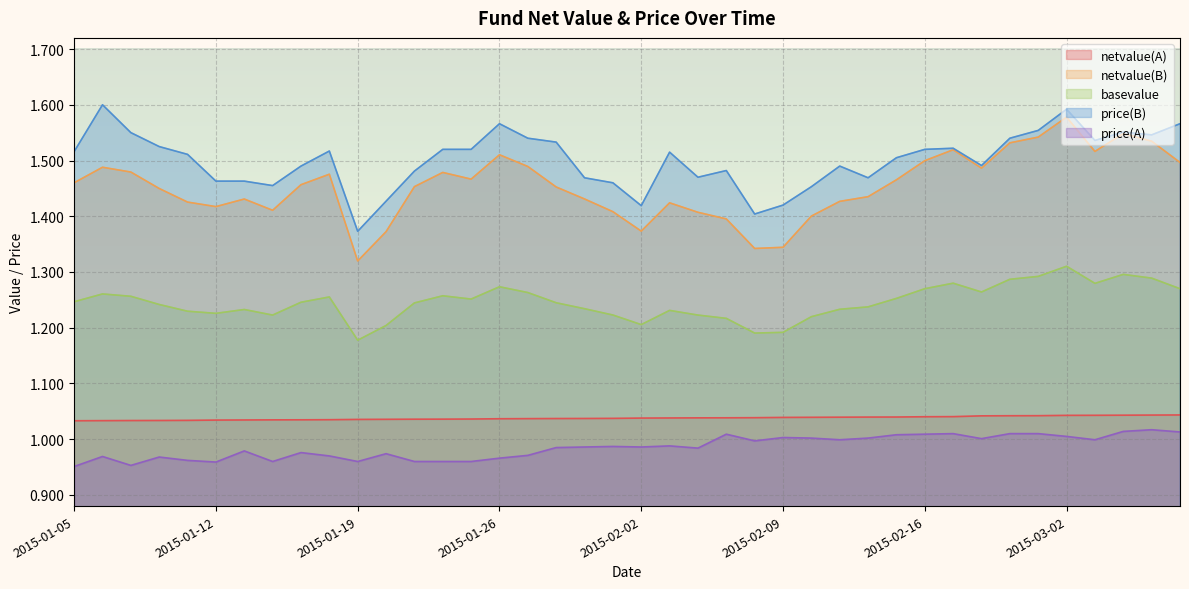

Is the value of price(B) at 2015-02-16 greater than the value of netvalue(A) at 2015-01-12?

Yes